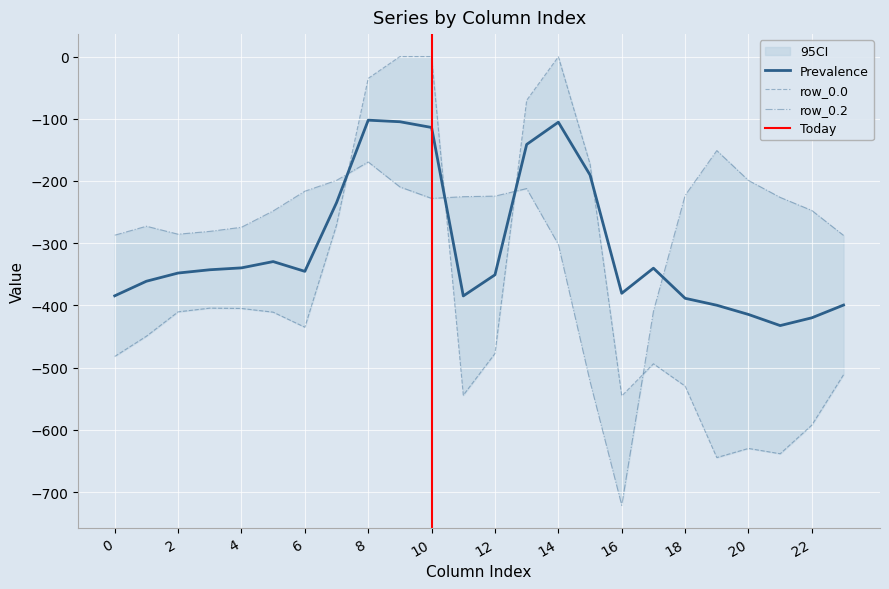

Which series has the largest total across all categories?

row_0.2